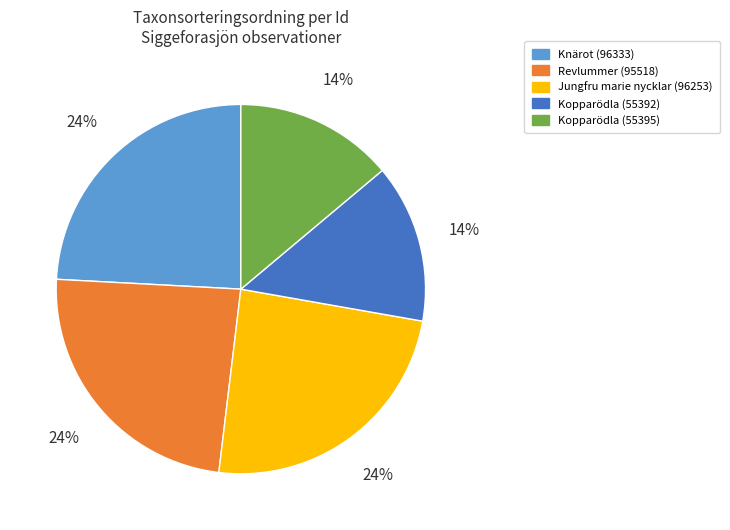

To the nearest percent, what is the difference between the largest and smallest slice percentages?

10%